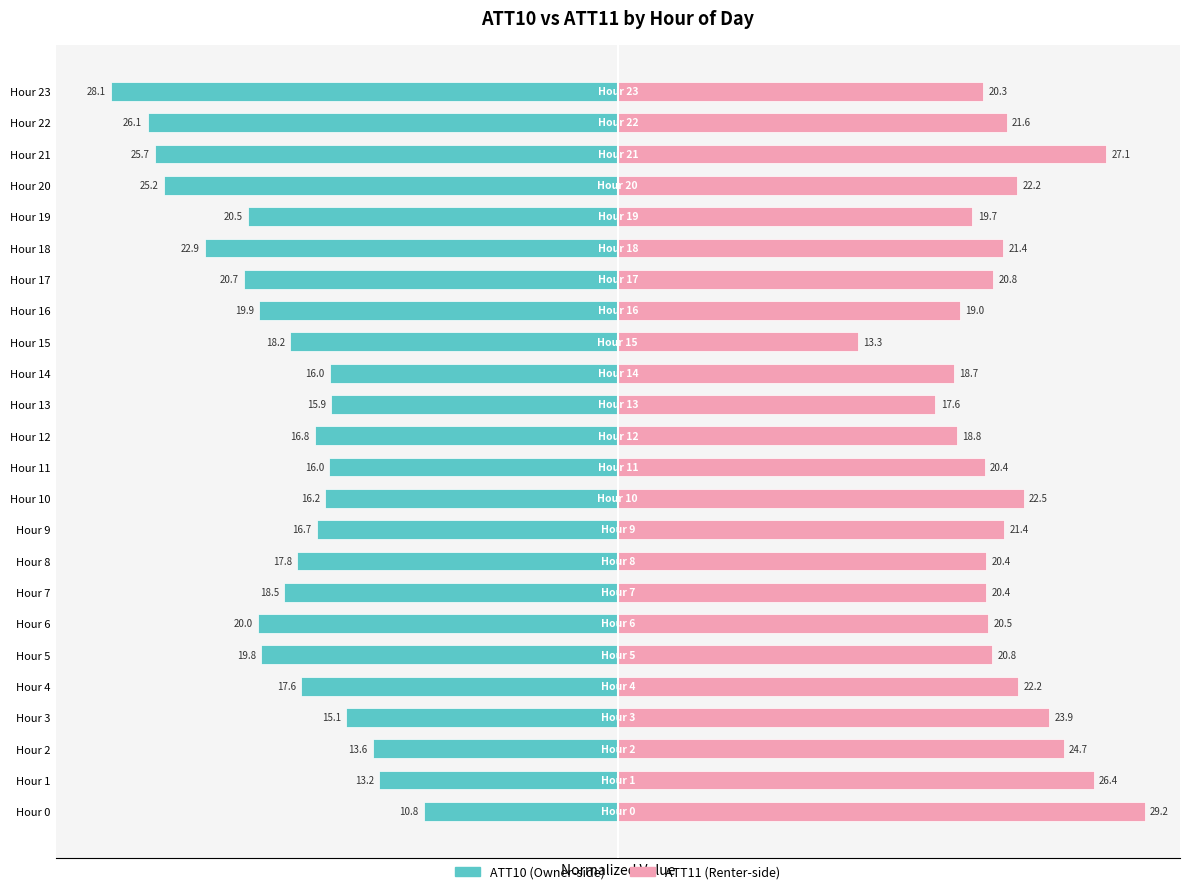

Are the bars grouped side by side (vs. stacked)?

Yes